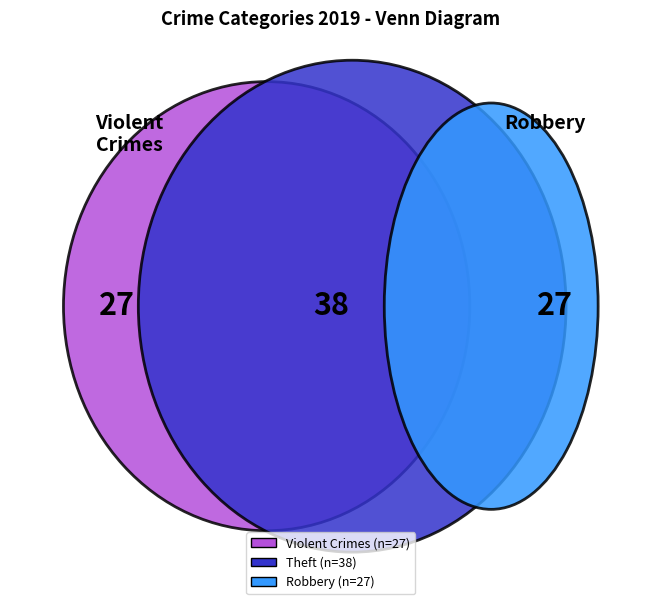

What percentage is the Theft slice, to the nearest percent?

41%